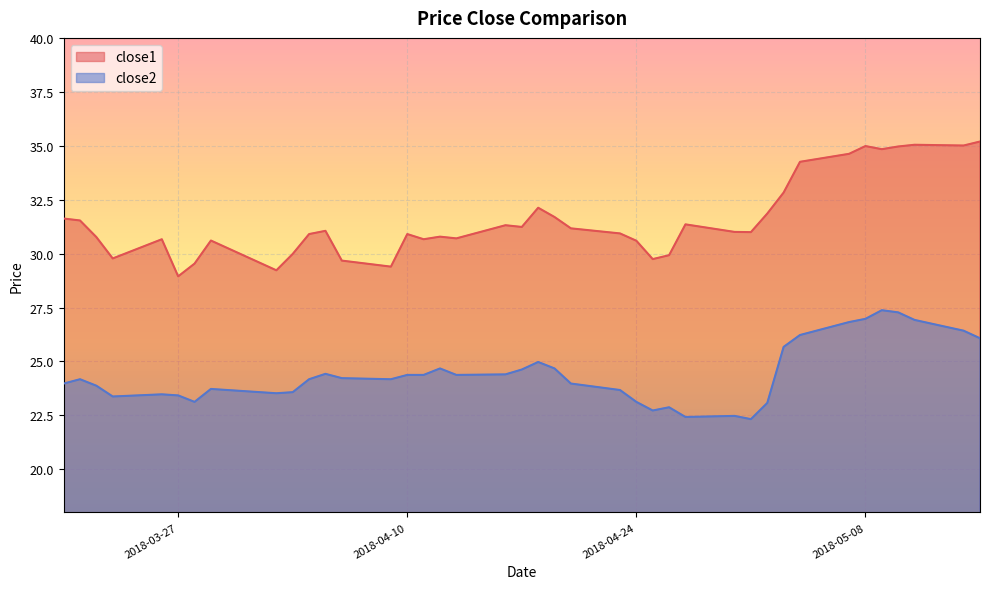

Reading left to right, extract all data points from this chart.

close1: 31.6	31.5	30.8	29.8	30.7	28.9	29.5	30.6	29.2	30.0	30.9	31.1	29.7	29.4	30.9	30.7	30.8	30.7	31.3	31.2	32.1	31.7	31.2	30.9	30.6	29.7	29.9	31.4	31.0	31.0	31.9	32.8	34.3	34.6	35.0	34.8	35.0	35.0	35.0	35.2
close2: 24.0	24.2	23.9	23.4	23.5	23.4	23.1	23.7	23.5	23.6	24.2	24.4	24.2	24.2	24.4	24.4	24.7	24.4	24.4	24.6	25.0	24.7	24.0	23.7	23.1	22.7	22.9	22.4	22.5	22.3	23.1	25.7	26.2	26.8	27.0	27.4	27.3	26.9	26.4	26.1